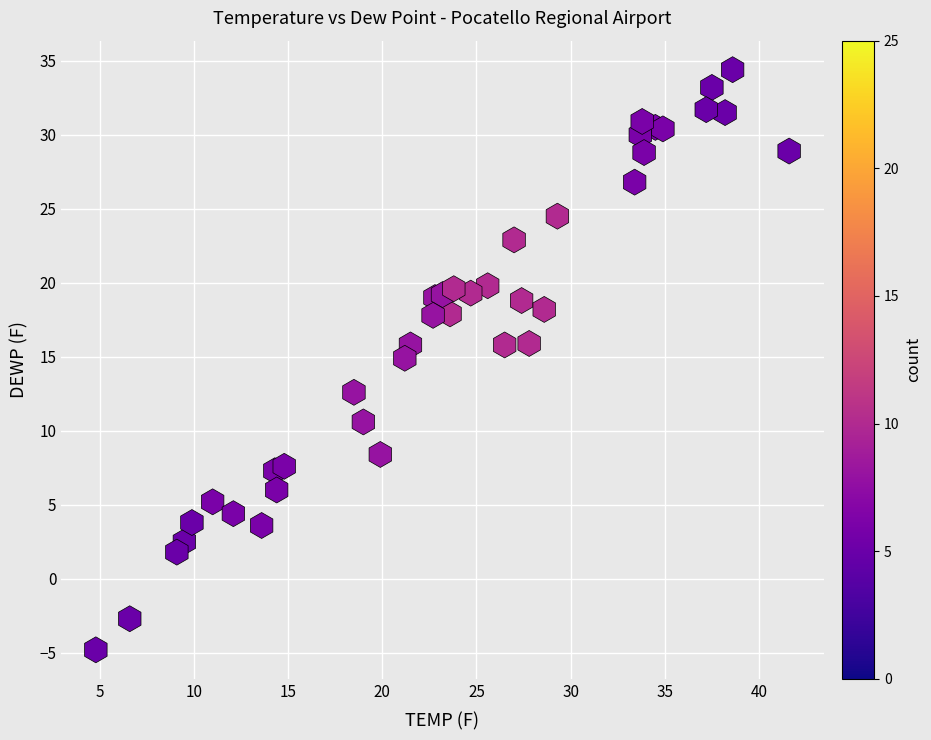

What Y value in the scatter plot is closest to 14?

14.9